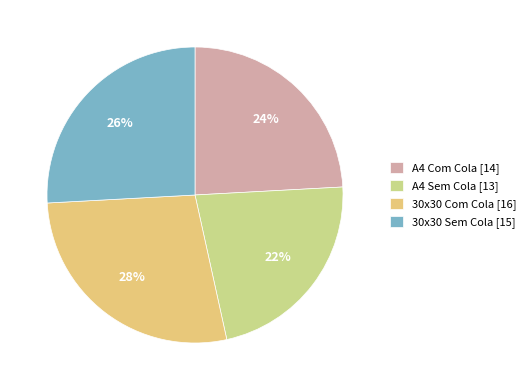

To the nearest percent, what is the difference between the 30x30 Sem Cola and 30x30 Com Cola slice percentages?

2%